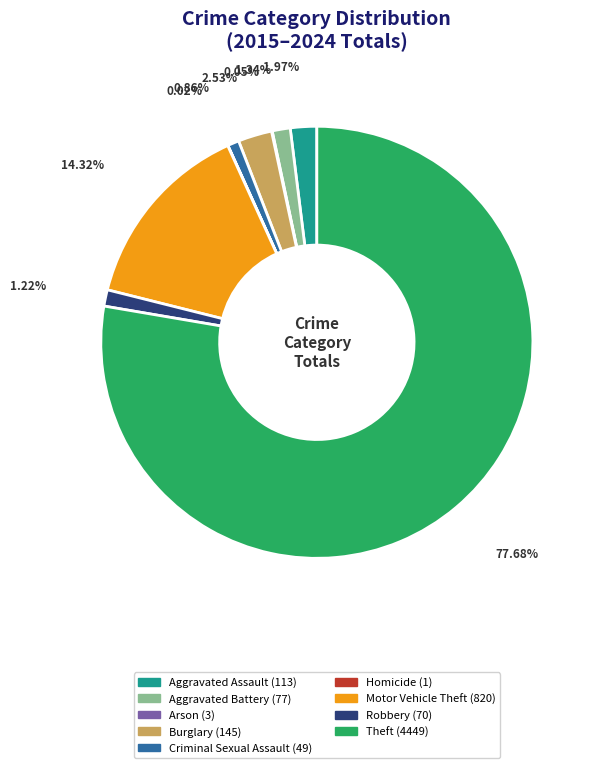

Which slice represents more than half of the pie?

Theft